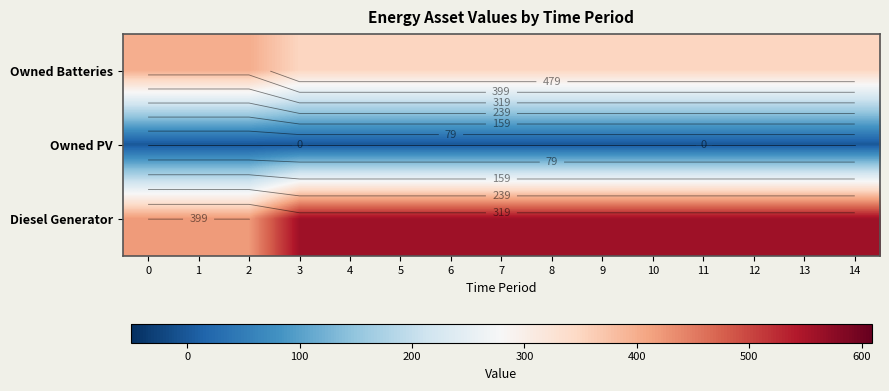

Is the value of Owned PV at 4 greater than the value of Owned Batteries at 3?

No